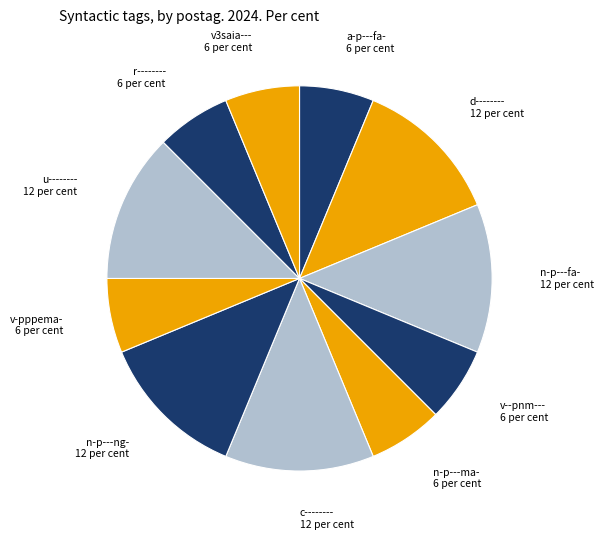

Count the number of slices in the pie.

11